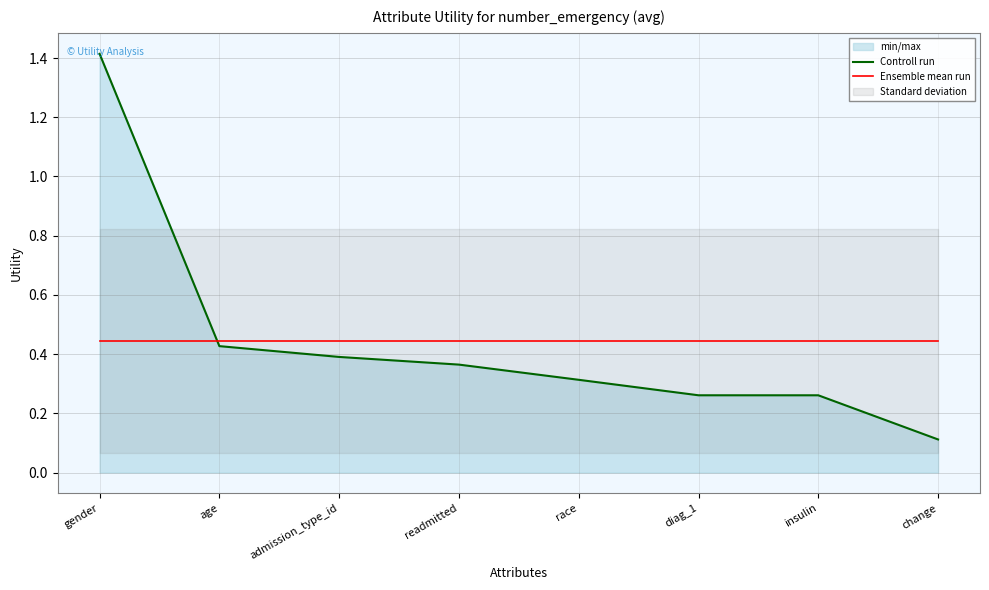

Where is Controll run nearest to the value 0?

change